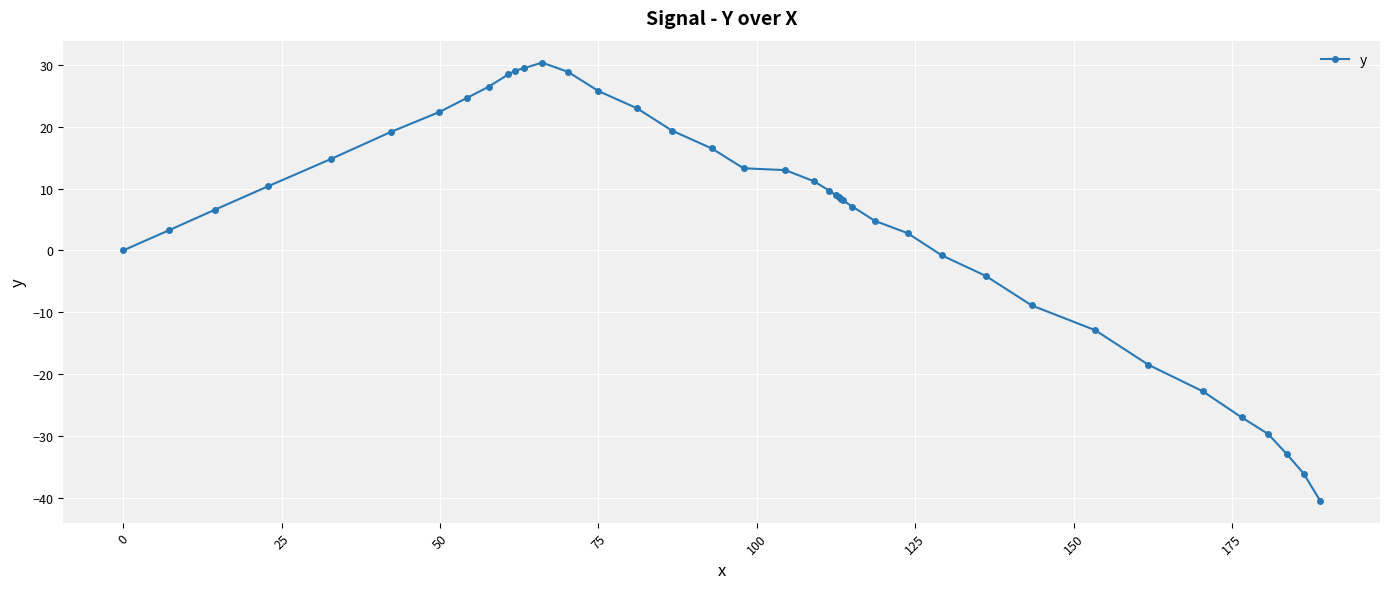

What is the value of the 18th point from the left?

16.5